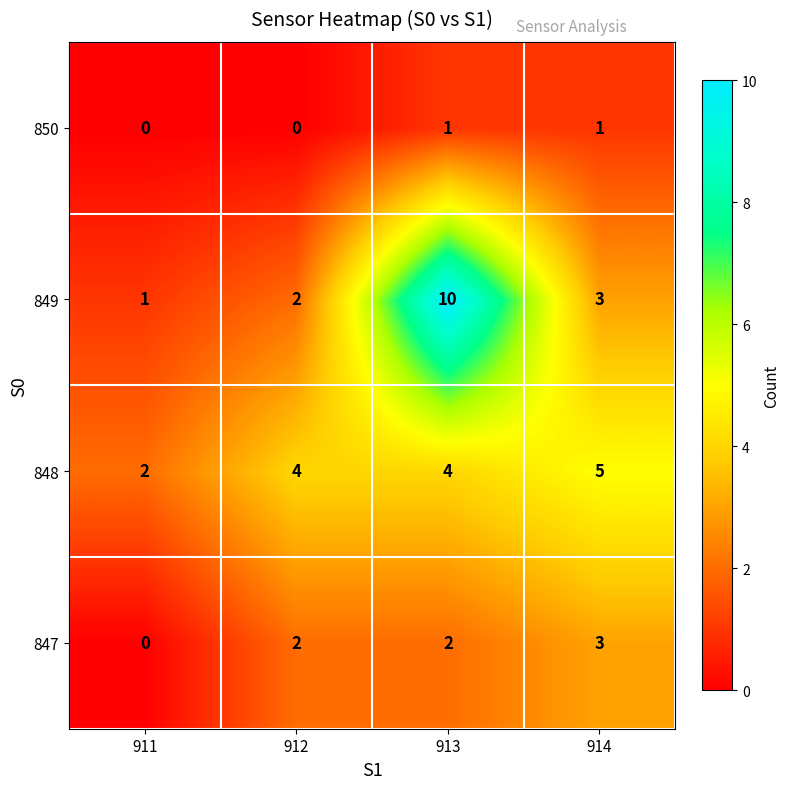

Reading right to left, what are all the values shown in this chart?

850: 1	1	0	0
849: 3	10	2	1
848: 5	4	4	2
847: 3	2	2	0